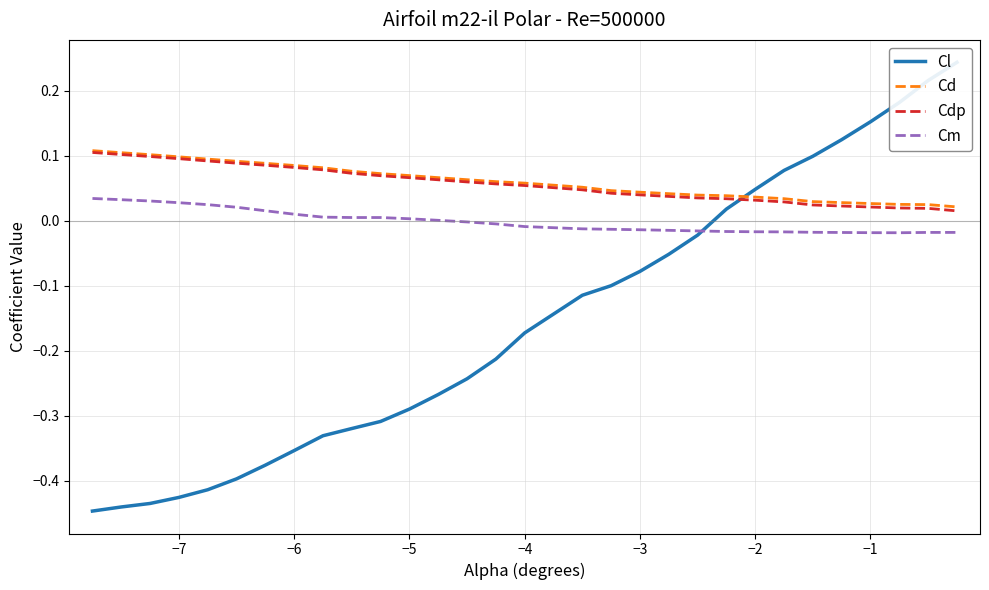

True or false: Cdp has more than 2 points higher than both neighbors.

False